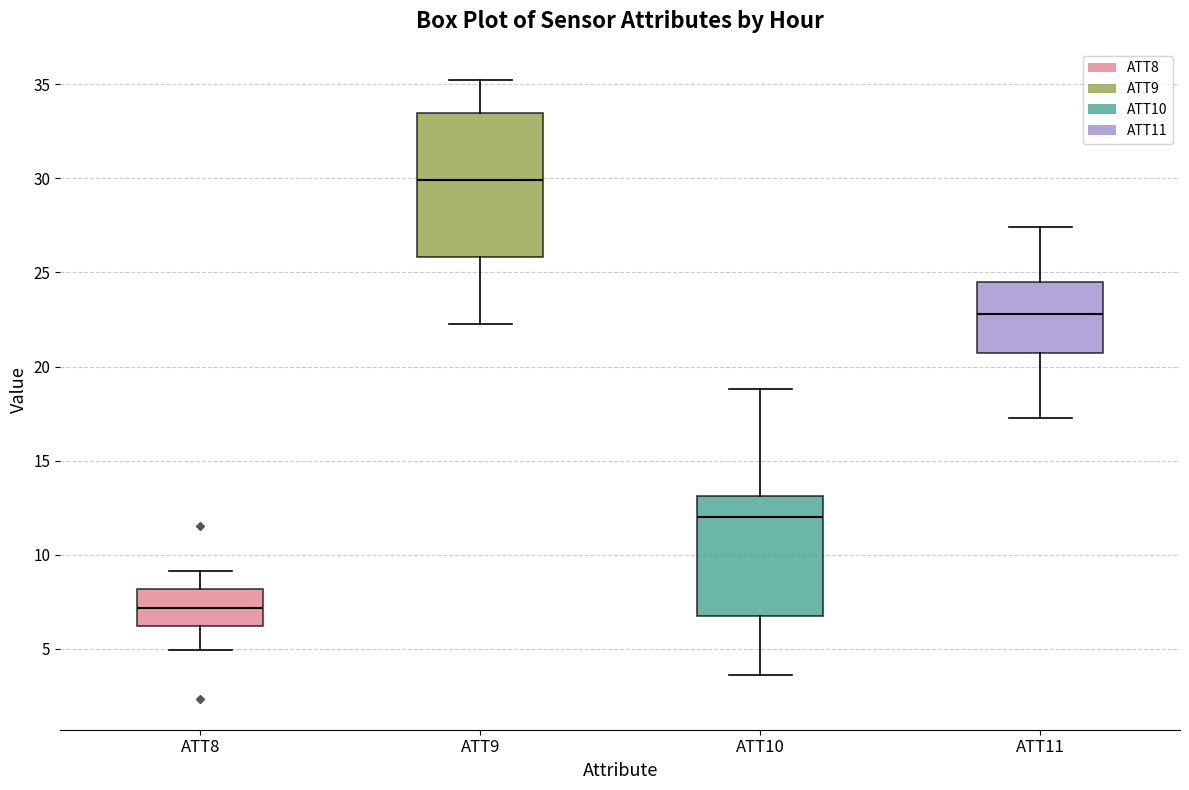

Reading left to right, read every box against the y-axis: the position of its median line, the range the box covers, and the ends of its whiskers. The values are not printed on the chart, so give them approximately, as read against the axis.

ATT8: median 7.0, box 6.0 to 8.0, whiskers 5.0 to 9.0
ATT9: median 30.0, box 26.0 to 33.5, whiskers 22.5 to 35.0
ATT10: median 12.0, box 7.0 to 13.0, whiskers 3.5 to 19.0
ATT11: median 23.0, box 20.5 to 24.5, whiskers 17.5 to 27.5